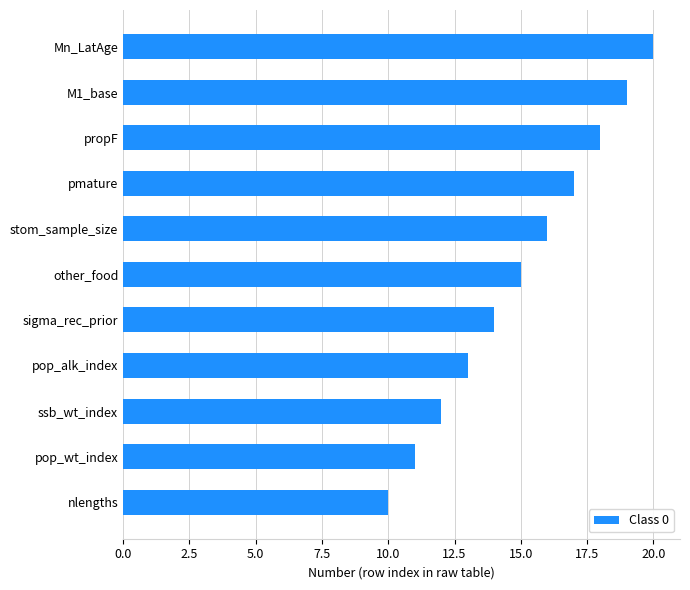

List the labels in order of value, smallest first.

nlengths, pop_wt_index, ssb_wt_index, pop_alk_index, sigma_rec_prior, other_food, stom_sample_size, pmature, propF, M1_base, Mn_LatAge